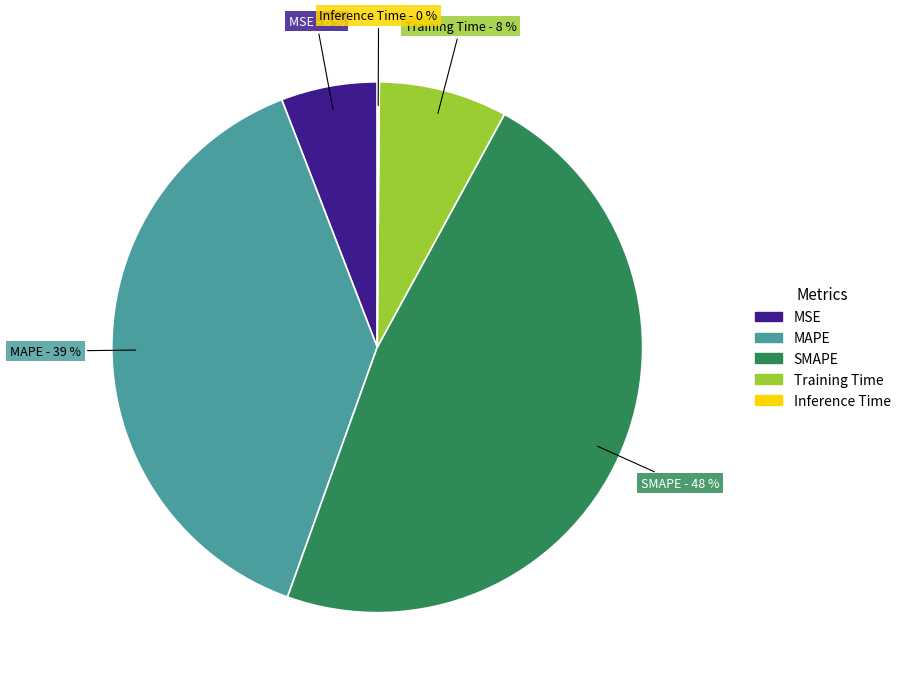

The MAPE slice represents 39% of the pie. True or false?

True